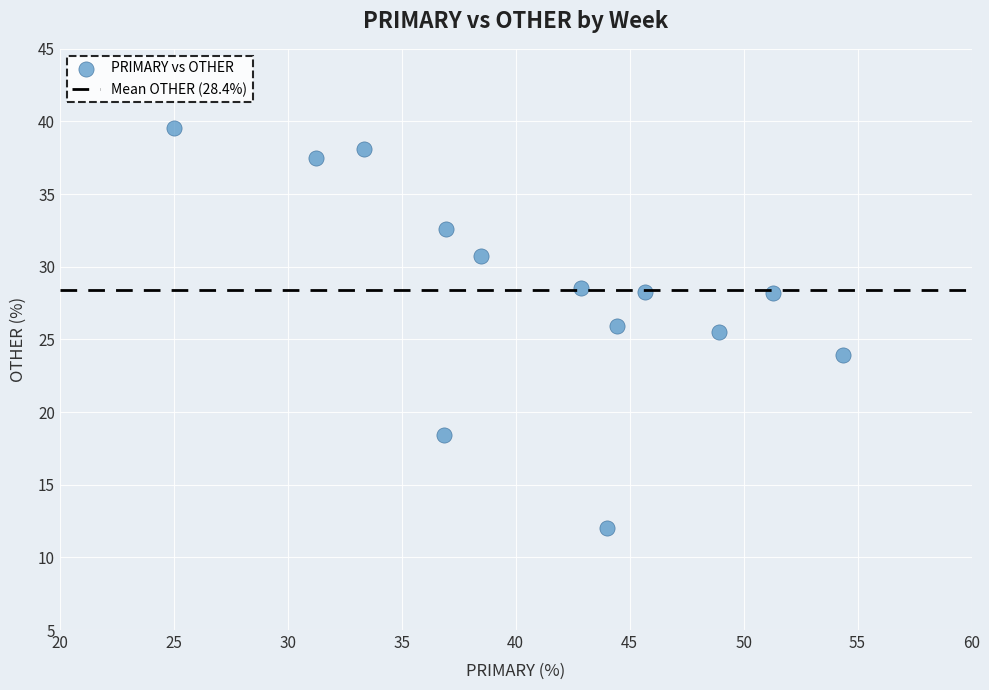

What is the range of Y values (max minus min)?

27.6